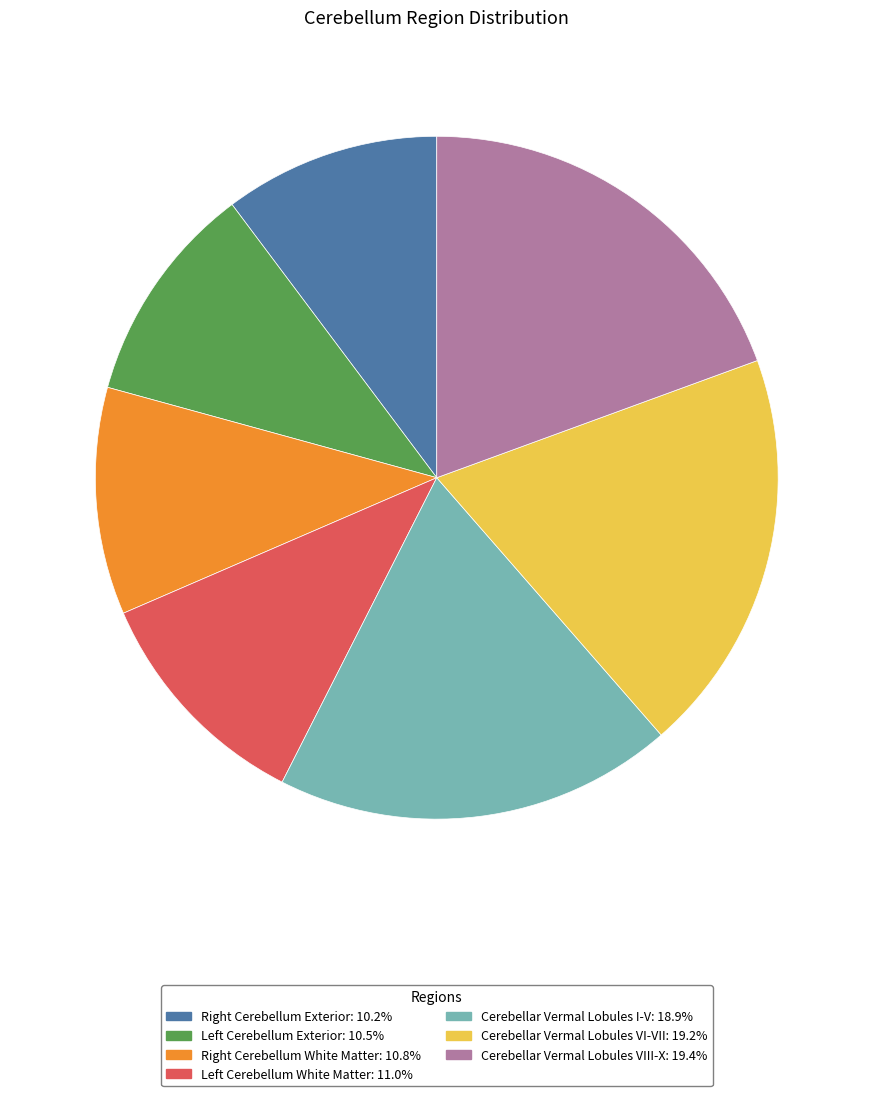

Count the number of slices in the pie.

7